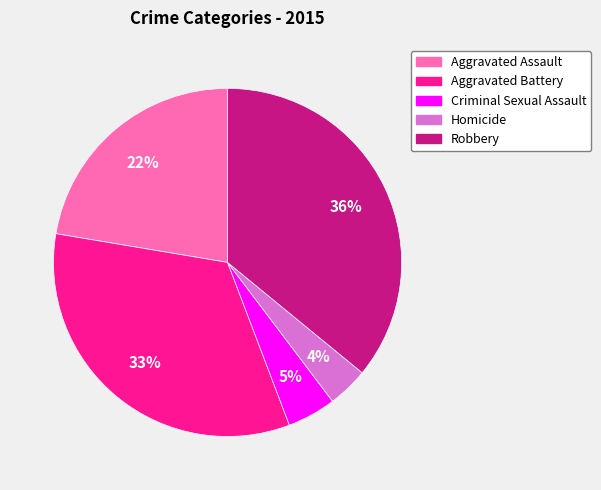

Rank the categories by value from lowest to highest.

Homicide, Criminal Sexual Assault, Aggravated Assault, Aggravated Battery, Robbery